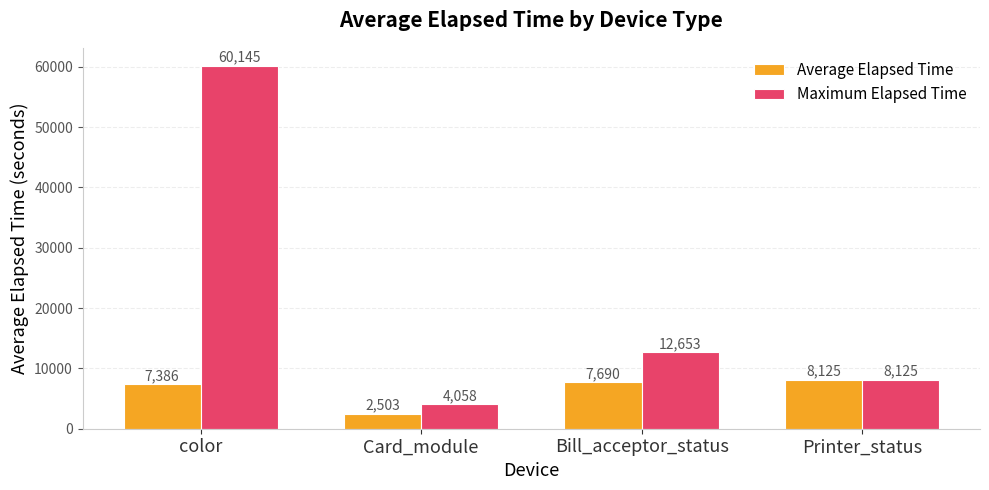

What value does the Maximum Elapsed Time series have at Bill_acceptor_status, to the nearest 10?

12650